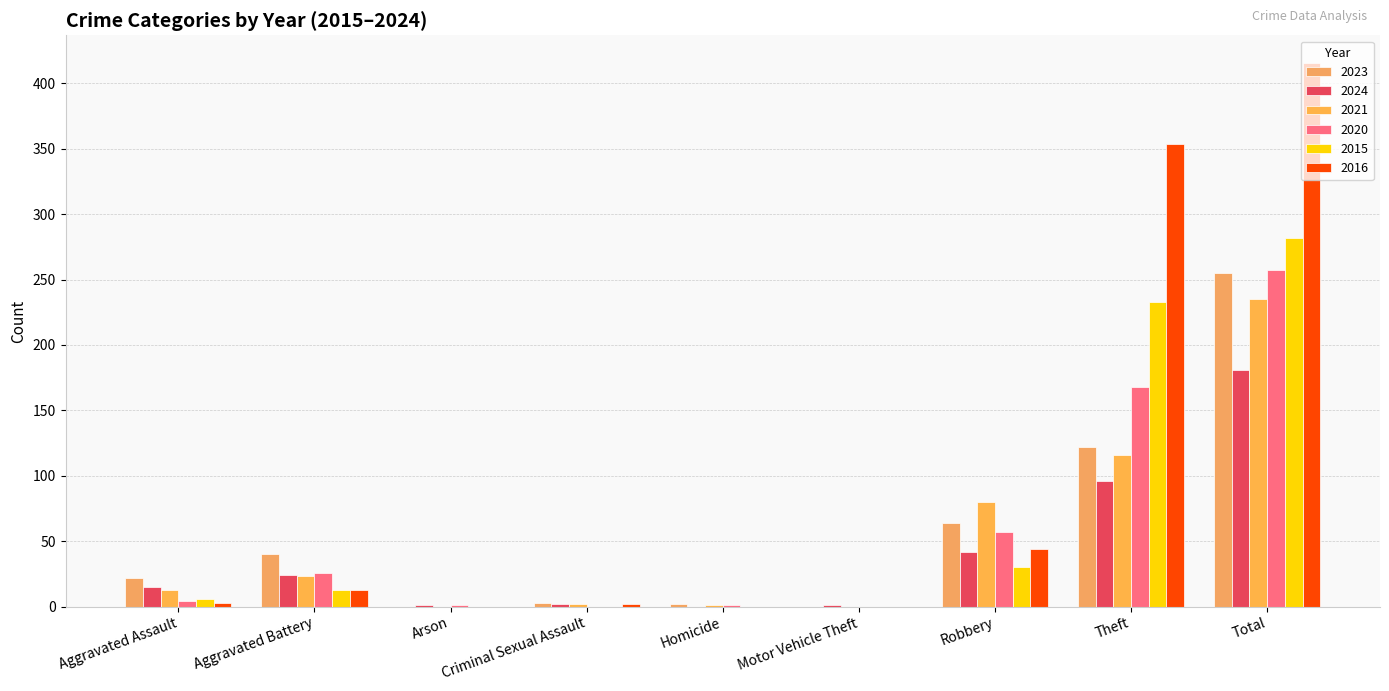

What is the value of the 2016 bar at the 9th from the left?

416